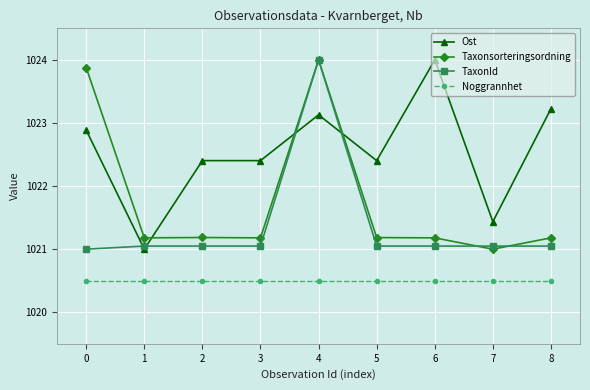

What is the minimum value shown in the chart?

1020.5